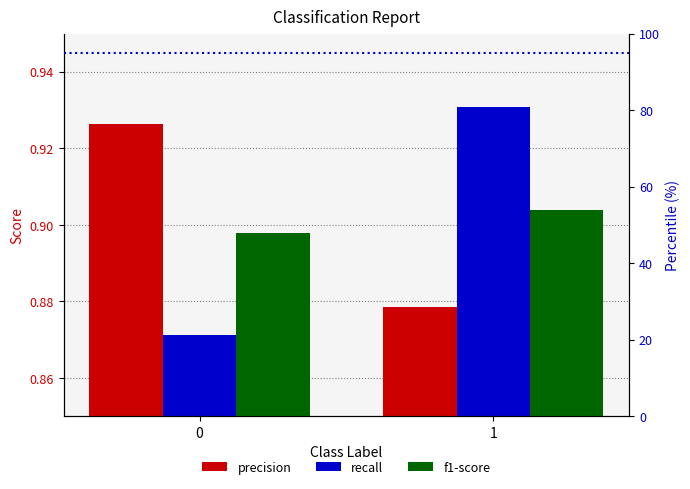

Is it true that recall equals 0.9 at 0?

True